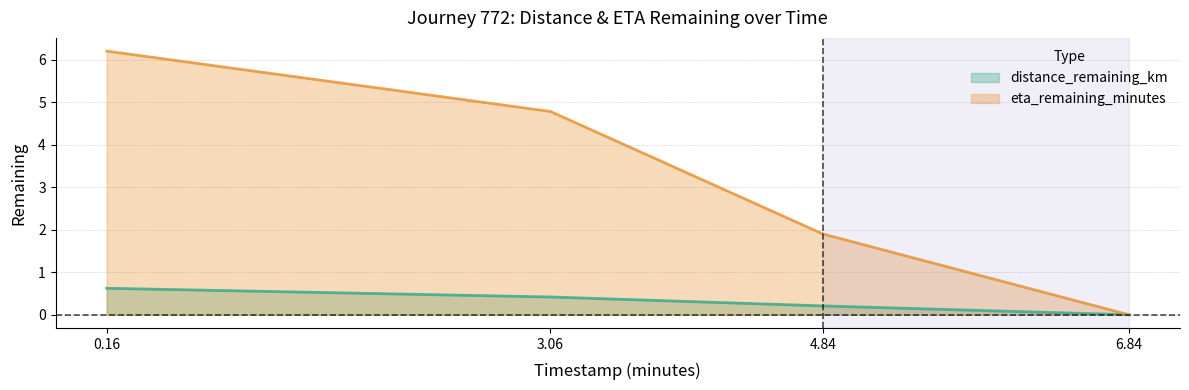

What is the highest value of the distance_remaining_km series?

0.6